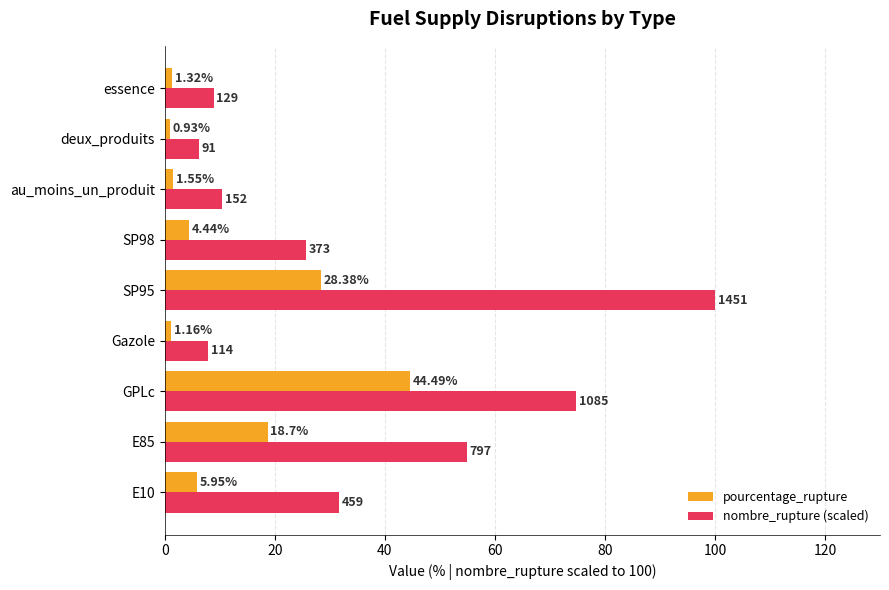

Which series has the largest total across all categories?

nombre_rupture (scaled)